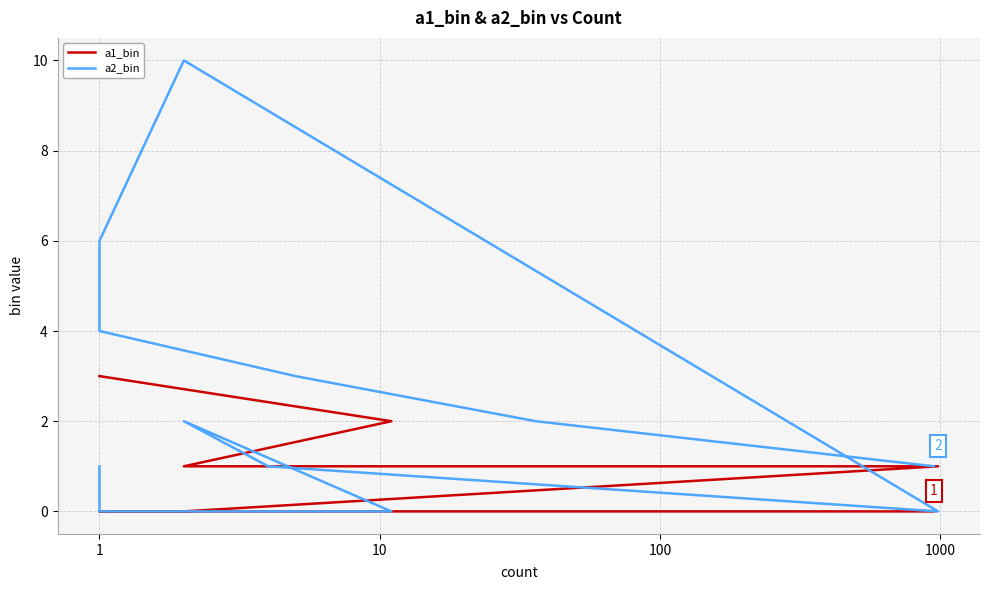

True or false: a2_bin has more than 0 interior local peaks.

True